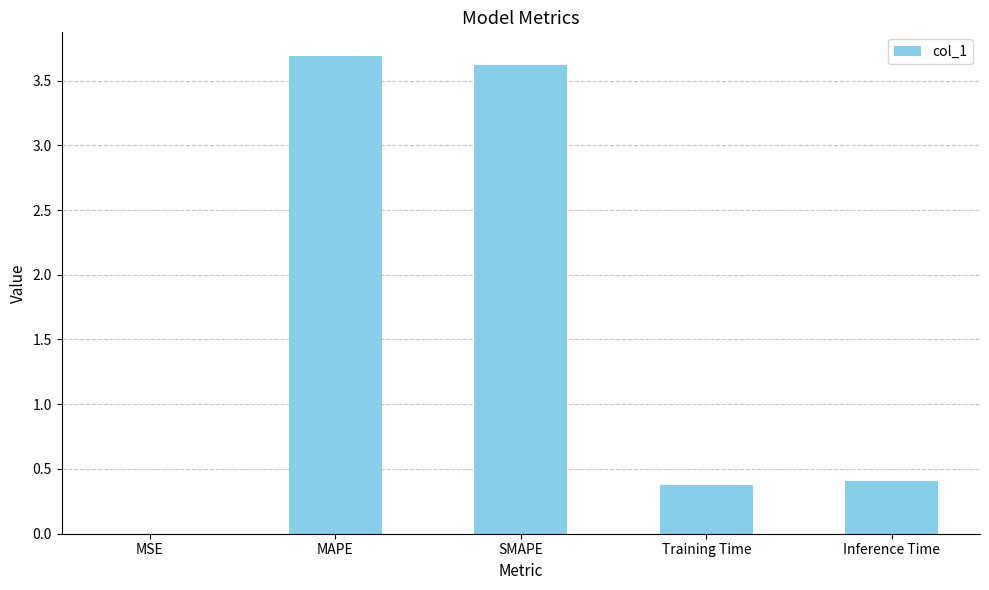

The value at Inference Time is 0.4. True or false?

True